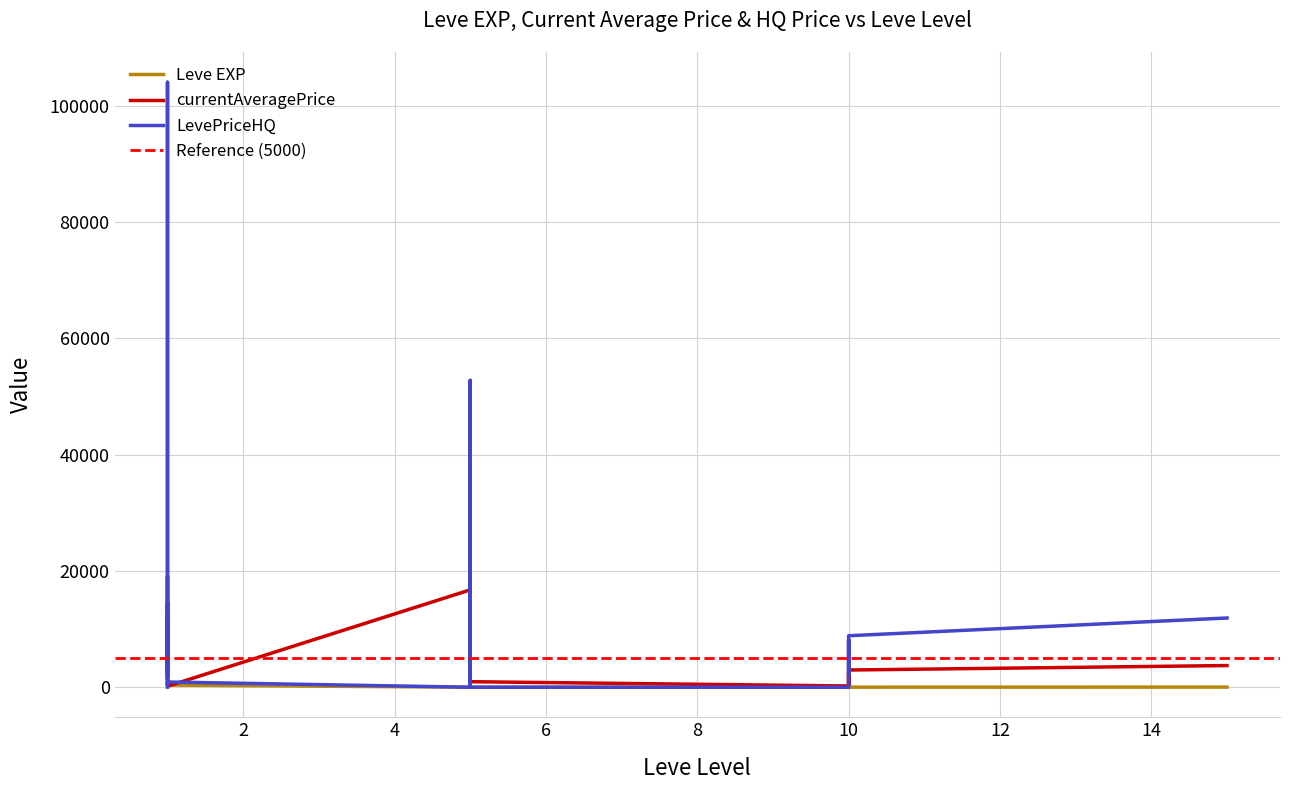

What is the difference between the currentAveragePrice values at 10 and 1?

9284